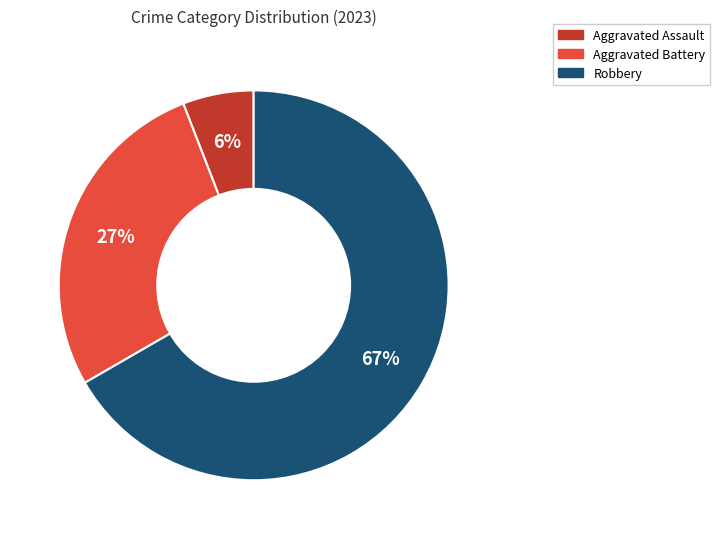

To the nearest percent, what is the average slice percentage?

33%